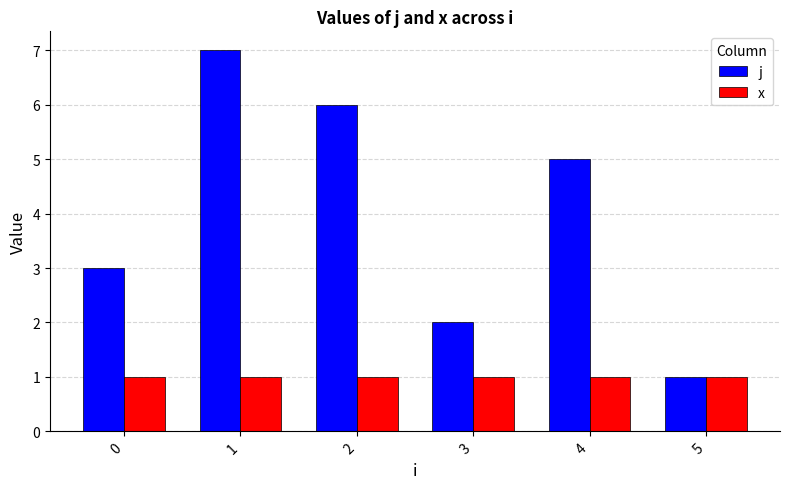

True or false: j has a value of 6 at 2.

True